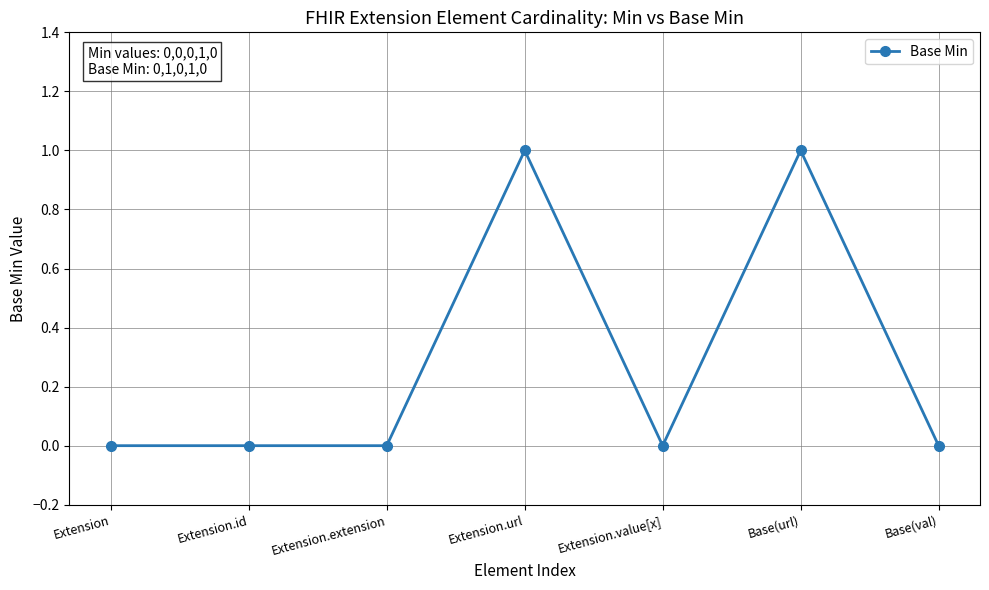

True or false: the data shows 0 at Extension.extension.

True